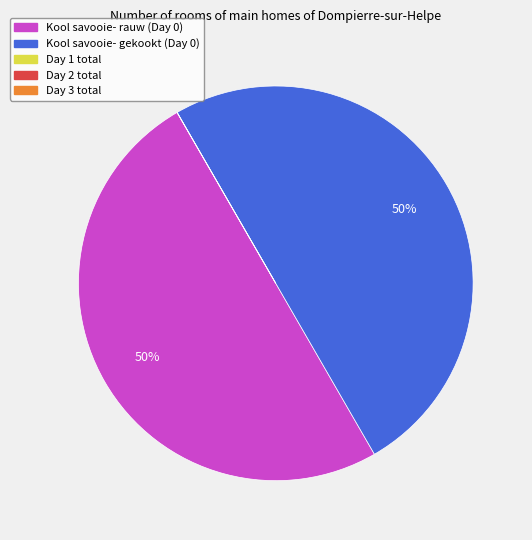

To the nearest percent, what is the average slice percentage?

20%